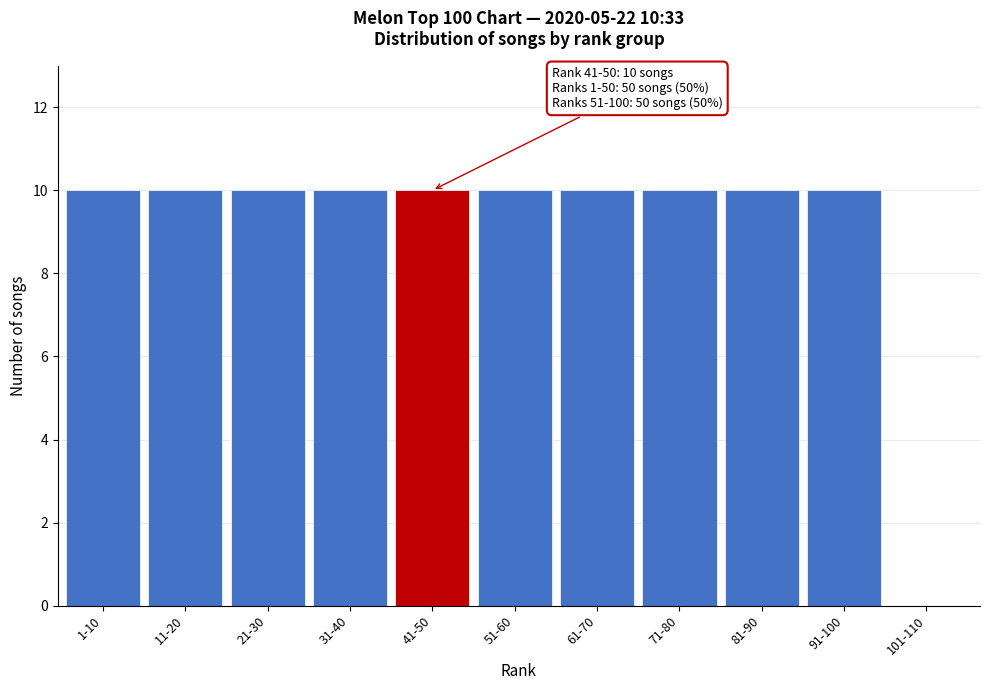

What is the sum of the values at 11-20 and 1-10?

20